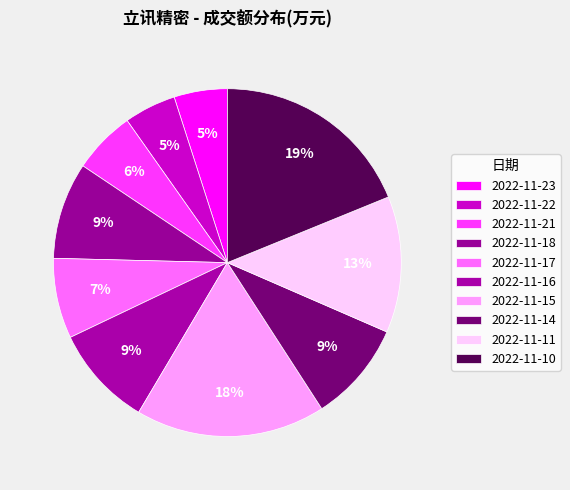

Which category has the biggest portion of the pie?

2022-11-10